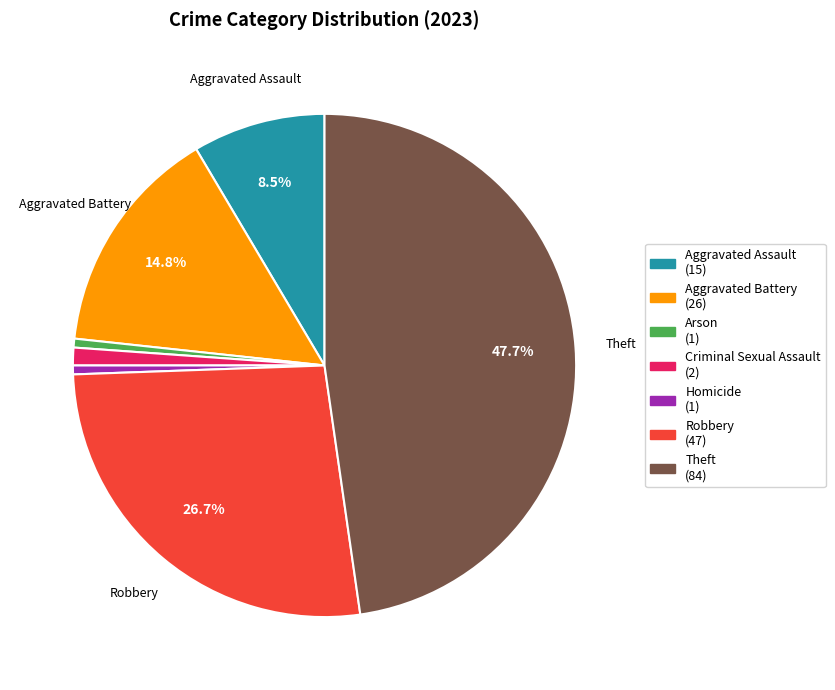

Is there a majority slice in this chart?

No